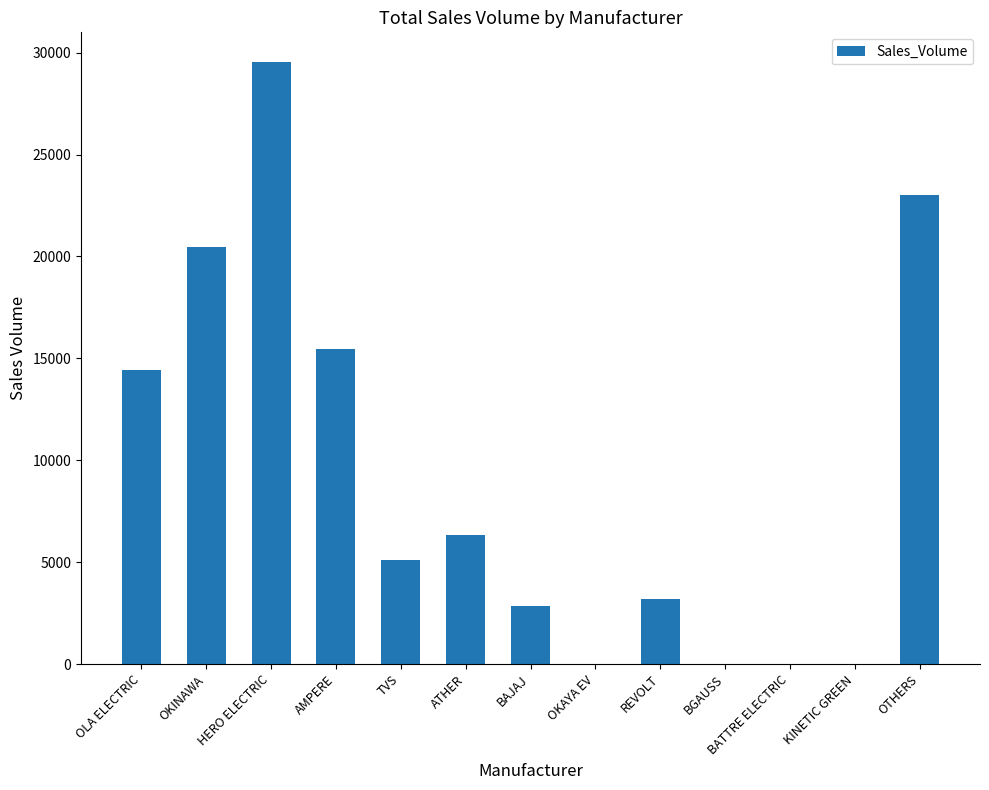

Reading left to right, extract all data points from this chart.

OLA ELECTRIC=14405	OKINAWA=20451	HERO ELECTRIC=29519	AMPERE=15467	TVS=5107	ATHER=6347	BAJAJ=2839	OKAYA EV=0	REVOLT=3214	BGAUSS=0	BATTRE ELECTRIC=0	KINETIC GREEN=0	OTHERS=23011